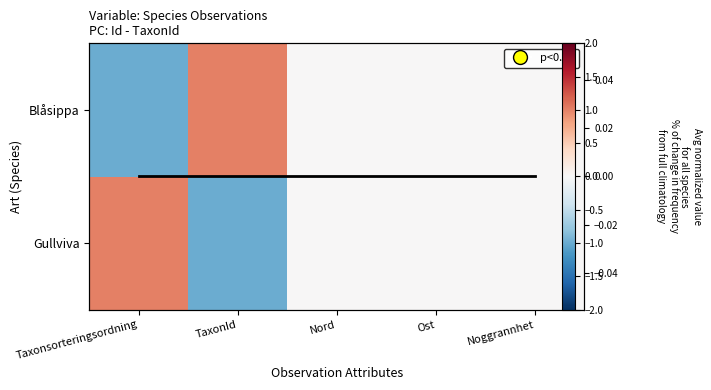

Which series changed the most between Taxonsorteringsordning and Noggrannhet?

Gullviva